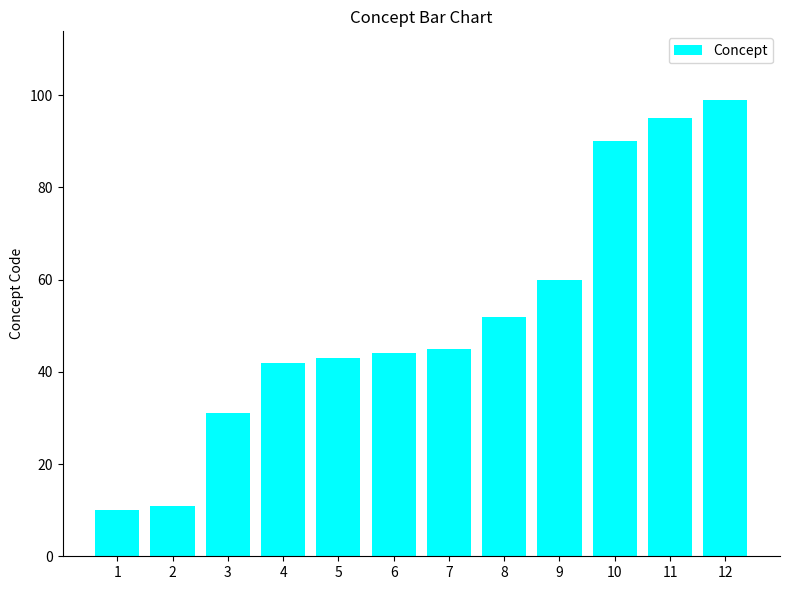

What is the value of the 10th bar from the left?

90